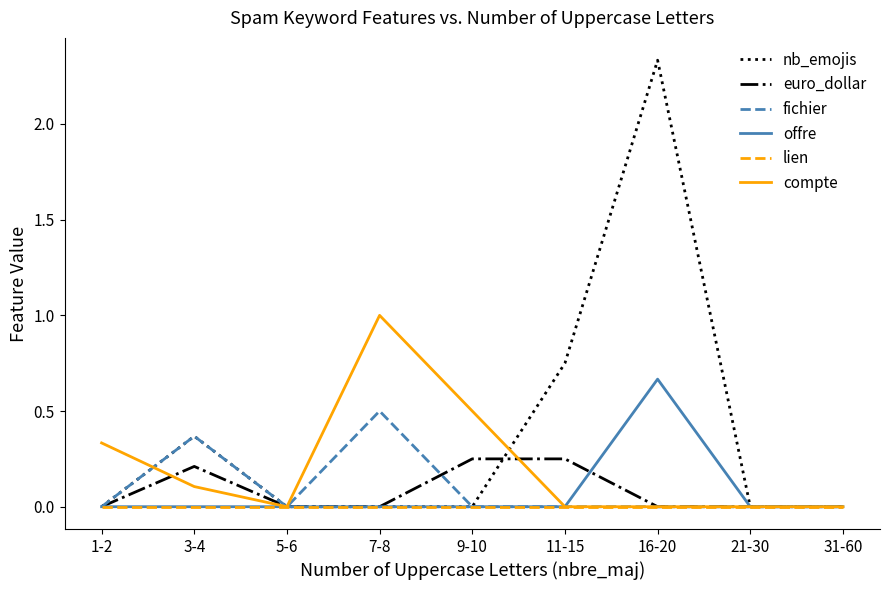

At which label does compte reach its peak?

7-8